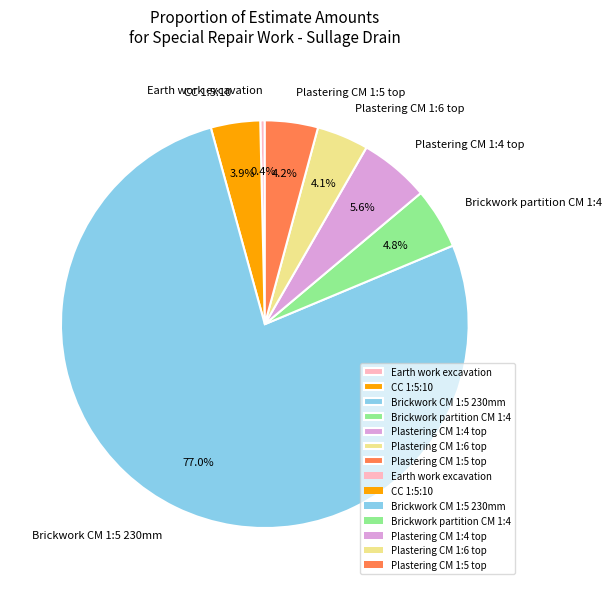

Is there any slice that represents more than half of the pie?

Yes